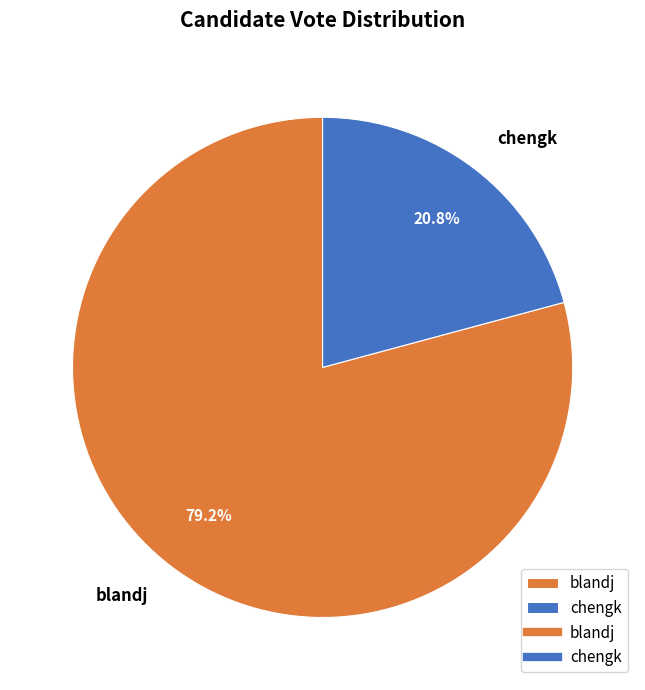

Between chengk and blandj, which is larger?

blandj